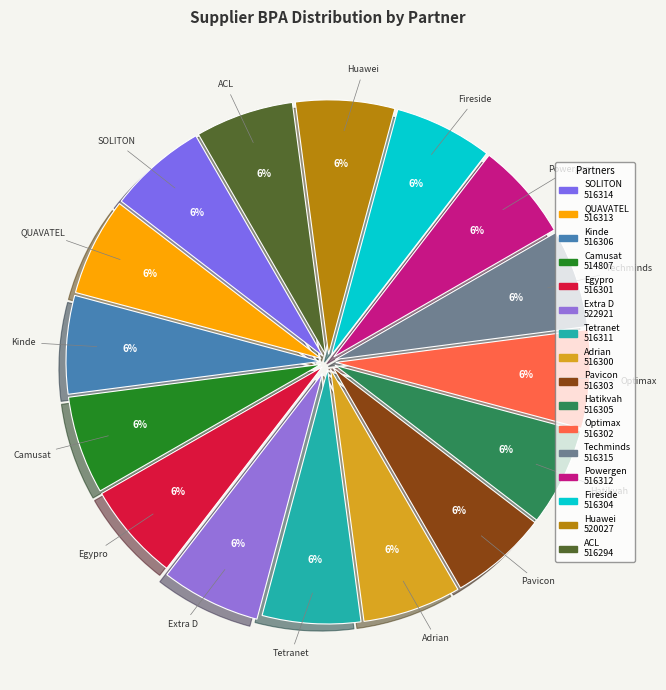

How many segments does this pie chart have?

16